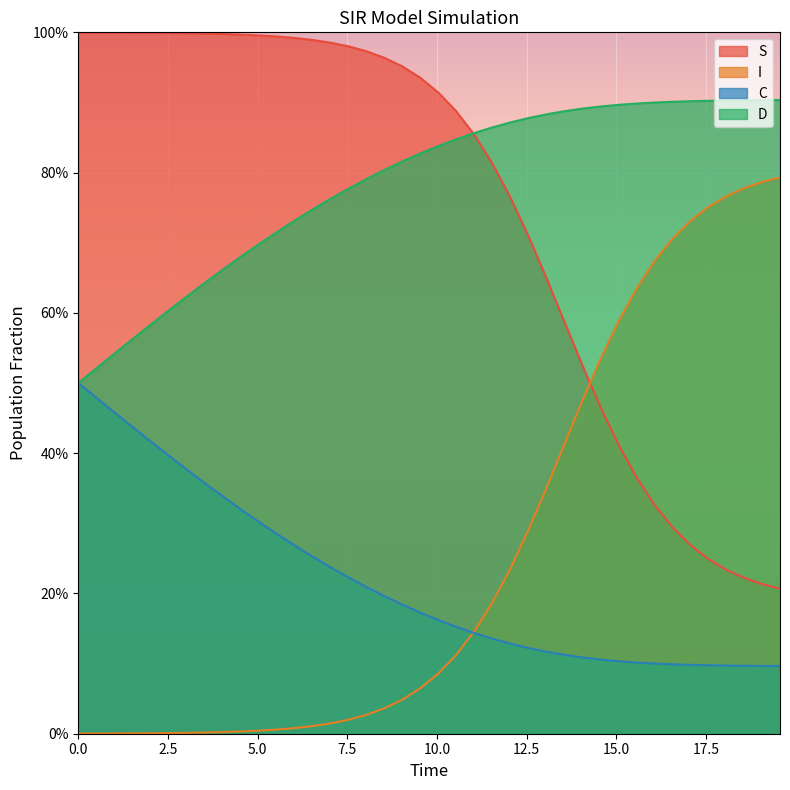

True or false: S and C cross at least once.

False